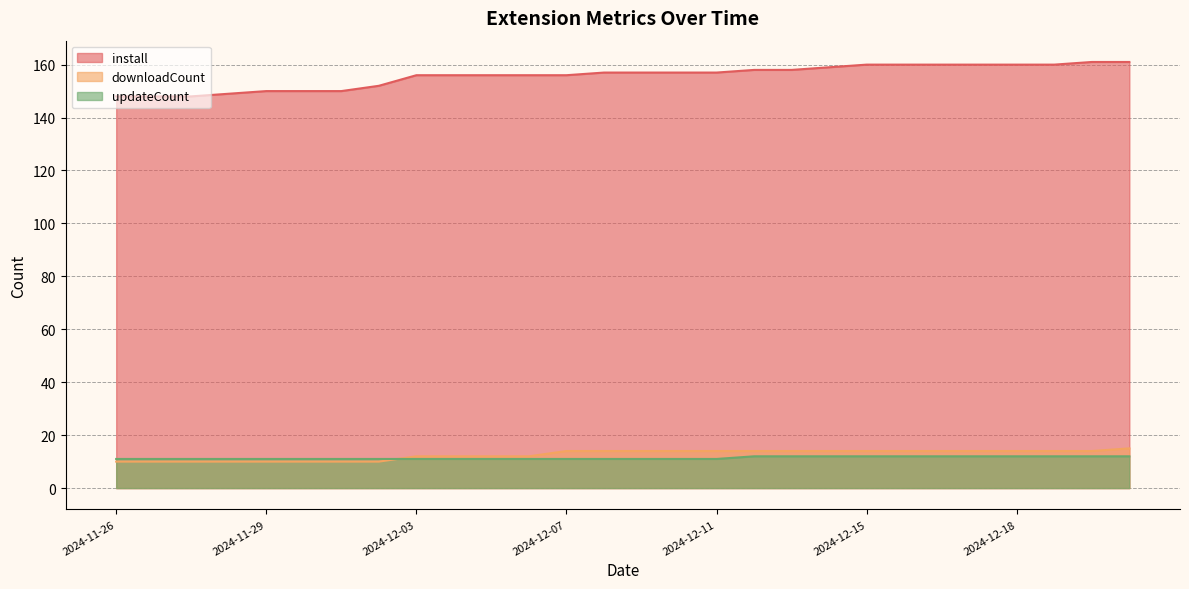

Rank the series at 2024-12-05 from highest to lowest value.

install, downloadCount, updateCount